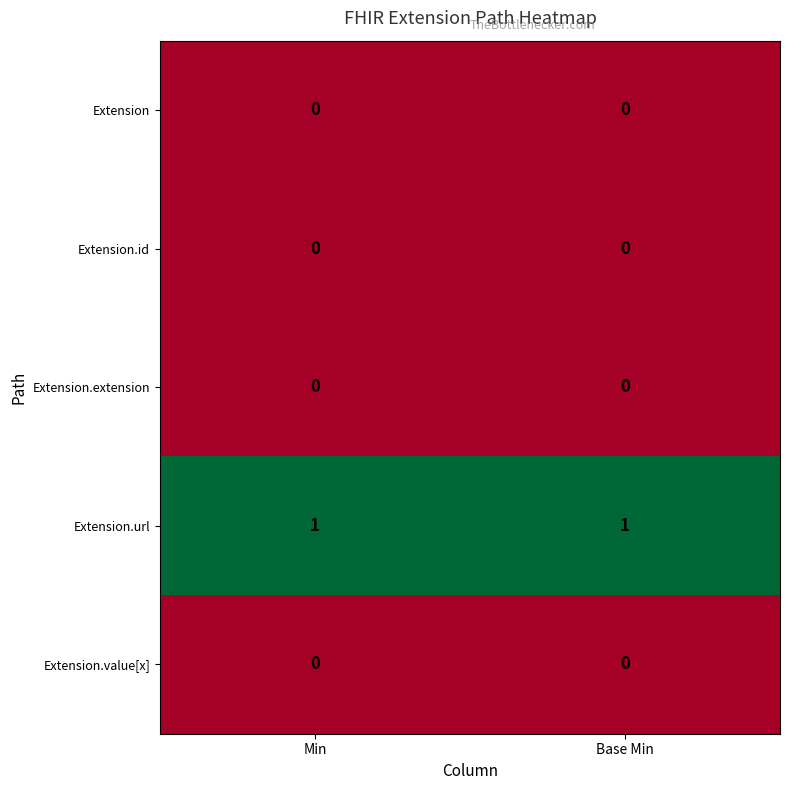

Is the value of Extension.url at Base Min greater than the value of Extension.id at Min?

Yes